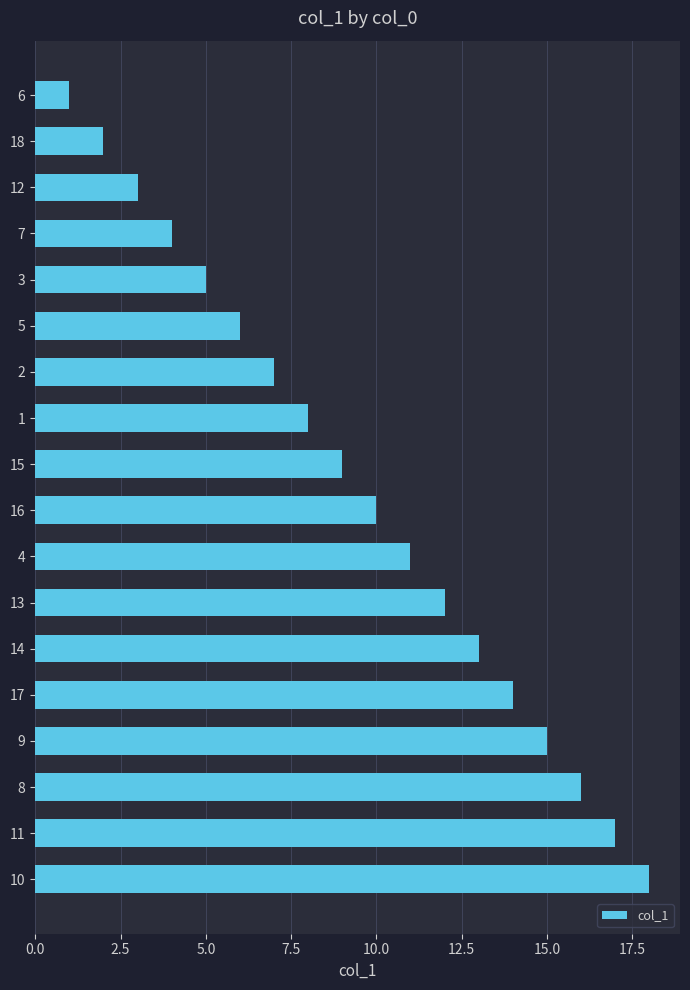

What is the difference between the second highest and second lowest values?

15